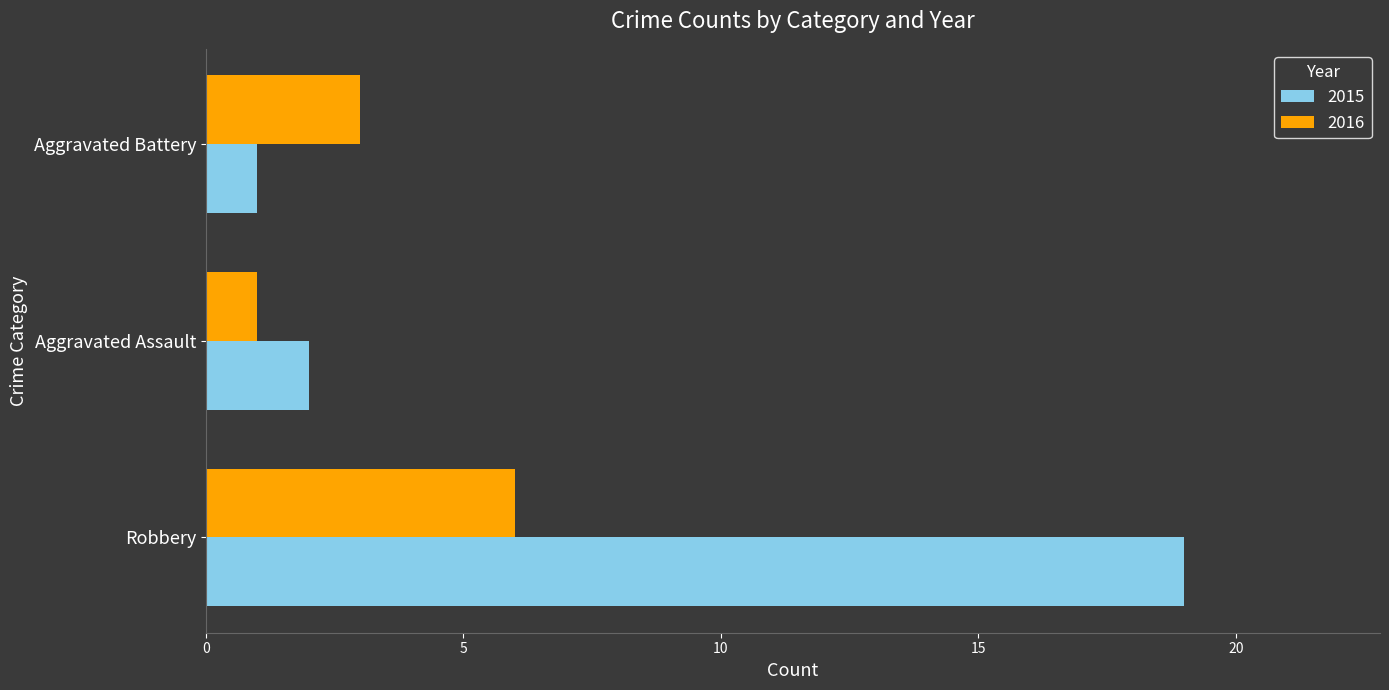

What is the lowest value of the 2015 series?

1